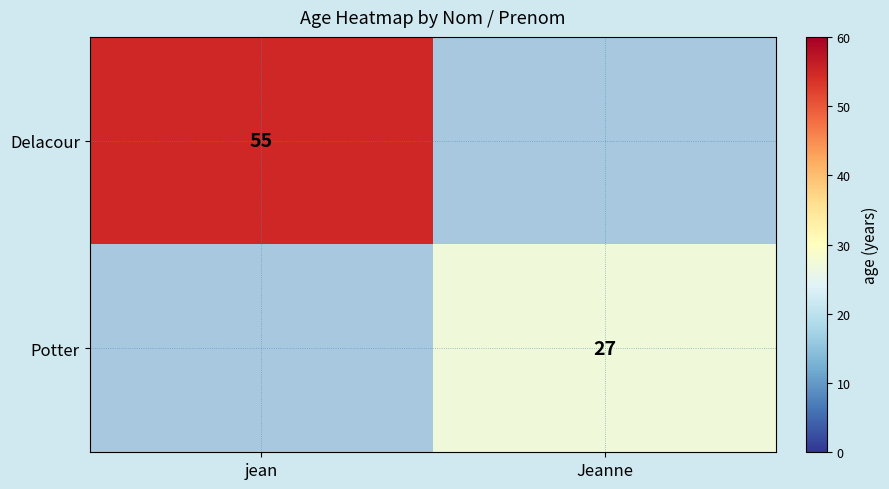

What is the total value across all series at Jeanne?

27